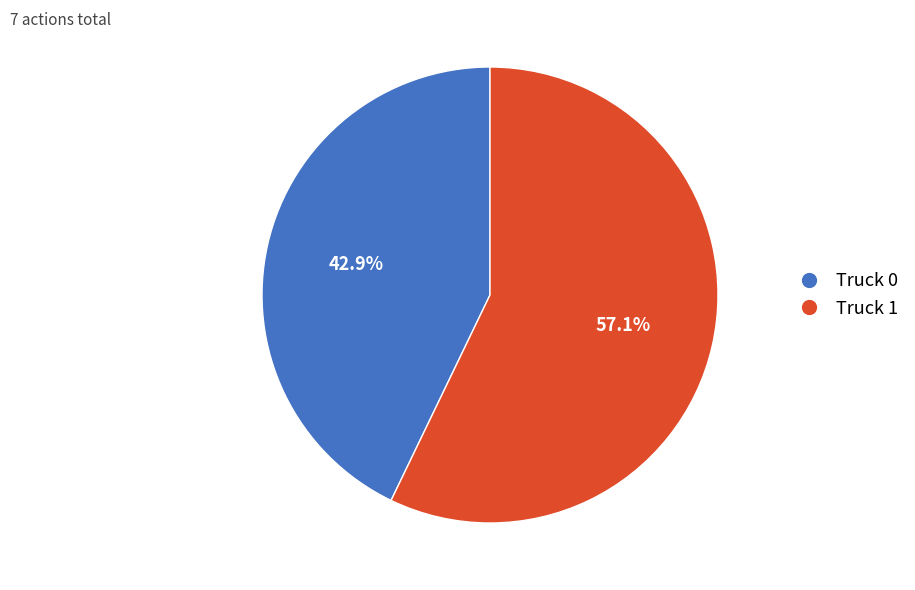

How many slices are in this pie chart?

2